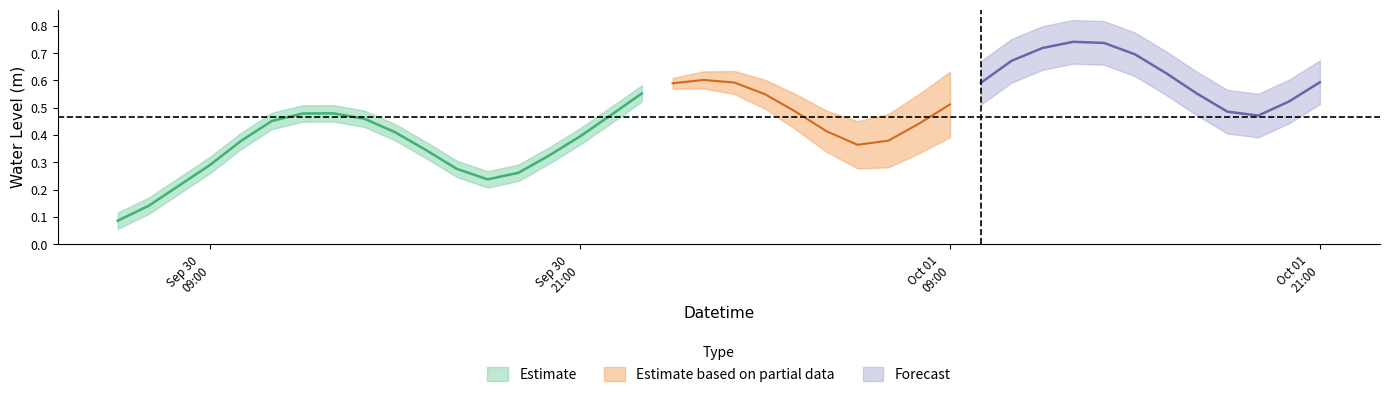

What is the difference between the maximum and second lowest values?

0.6